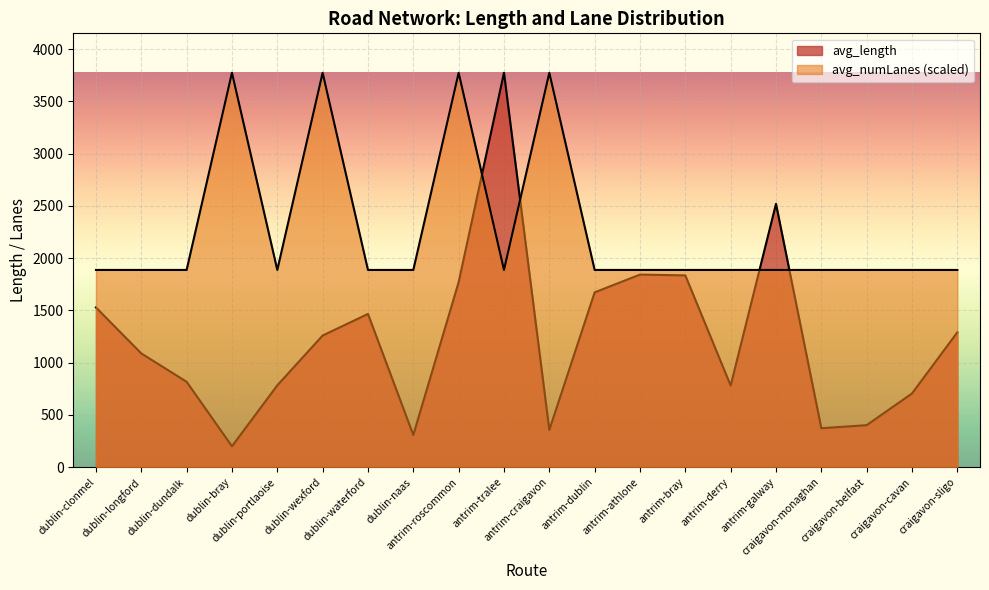

What is the difference between the second highest and second lowest values in the avg_numLanes series?

1887.0